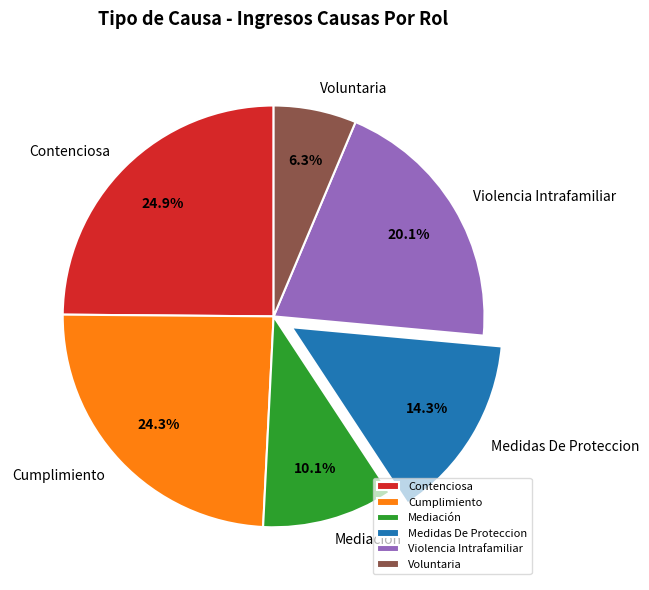

Approximately how many times larger is the value at Voluntaria compared to Contenciosa?

0.3